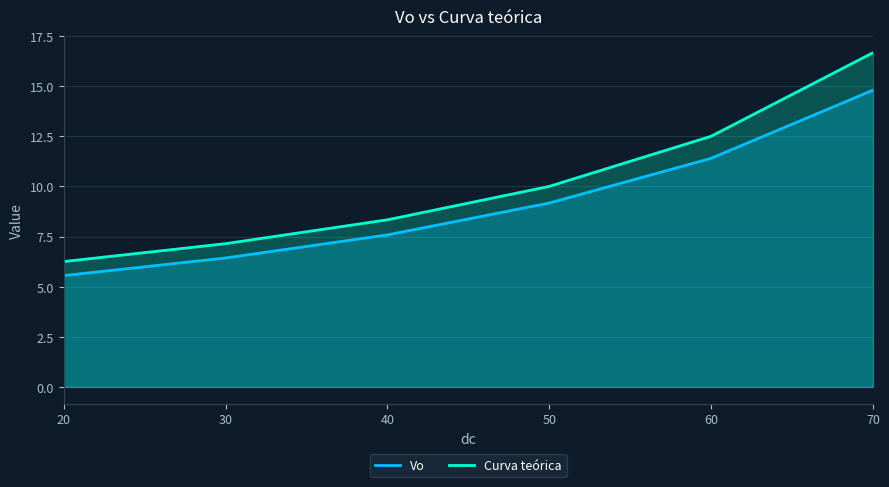

True or false: Vo has more than 2 points higher than both neighbors.

False